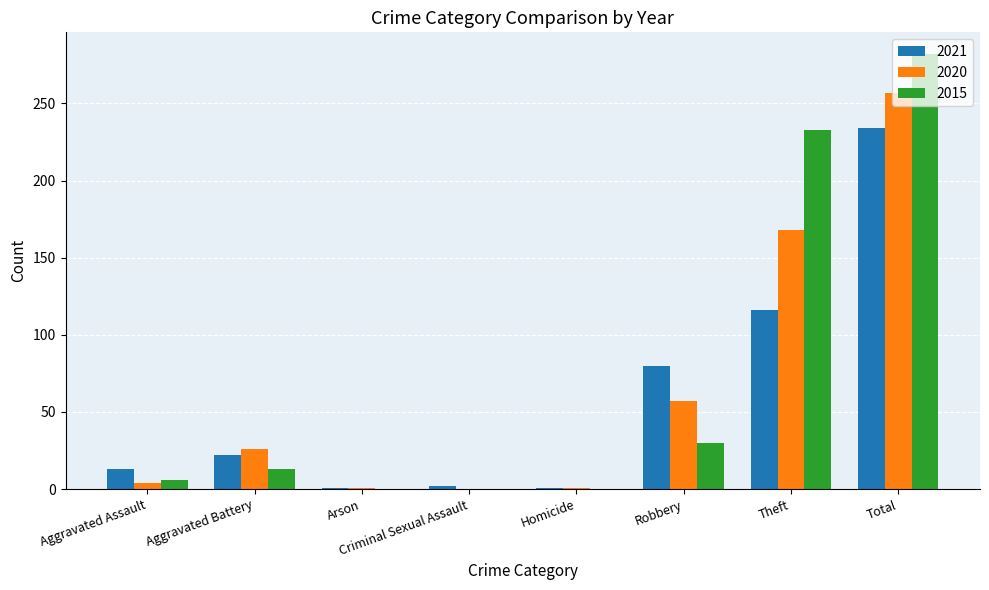

Is the value of 2015 at Aggravated Battery greater than the value of 2021 at Total?

No